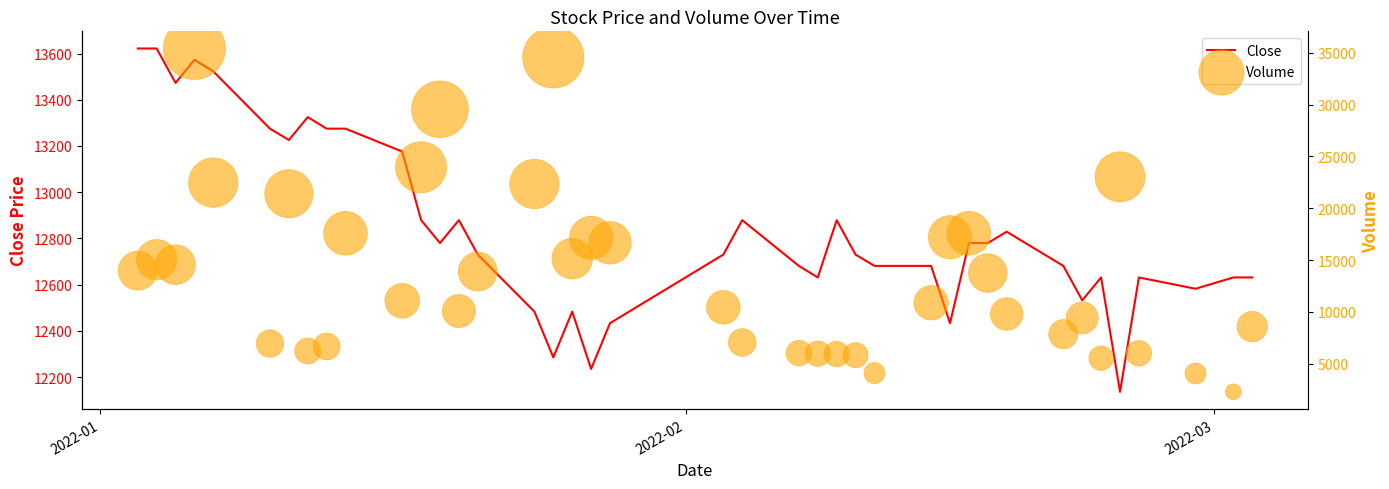

At how many categories does at least one series exceed 24321?

3